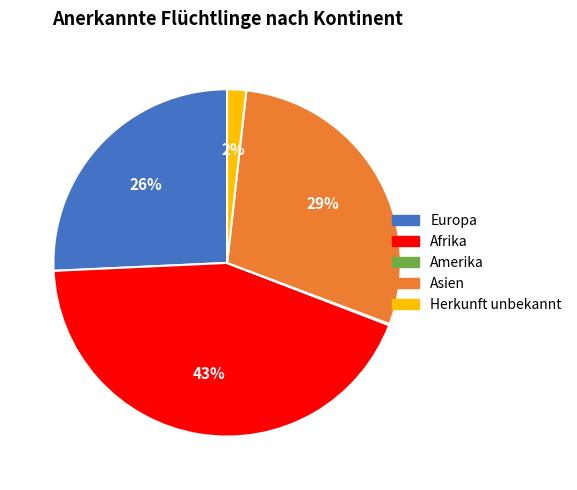

What is the largest slice in the pie chart?

Afrika